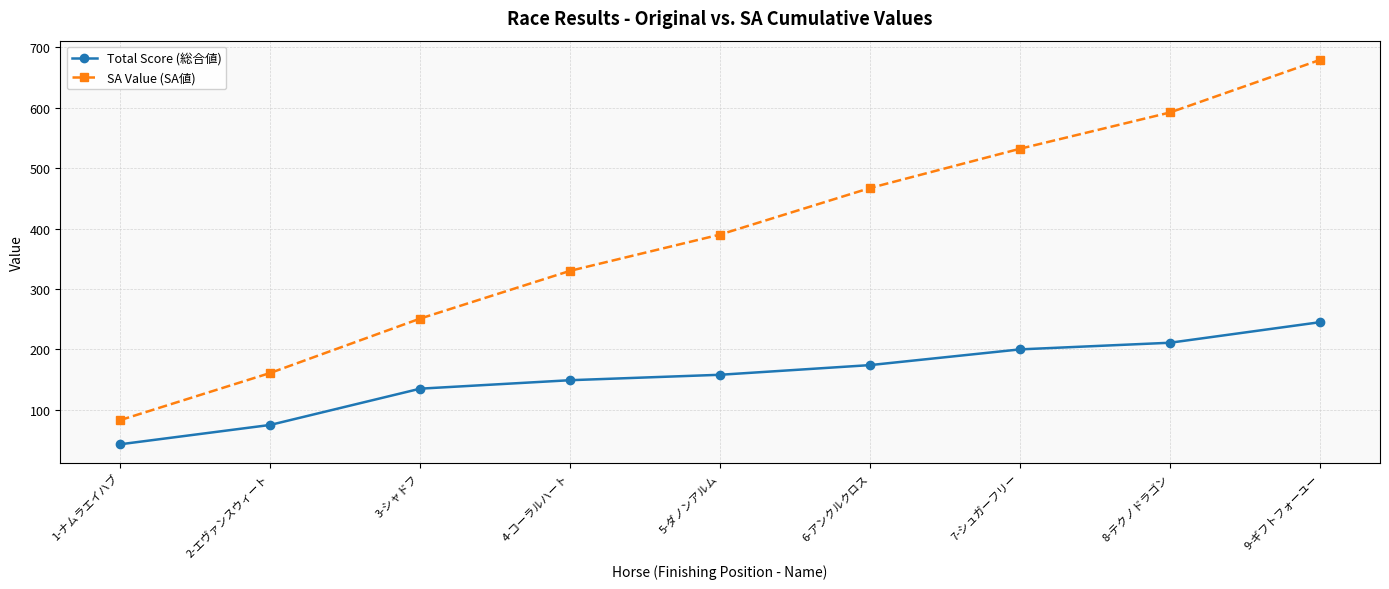

The Total Score (総合値) series shows 174 at 6-アンクルクロス. True or false?

True